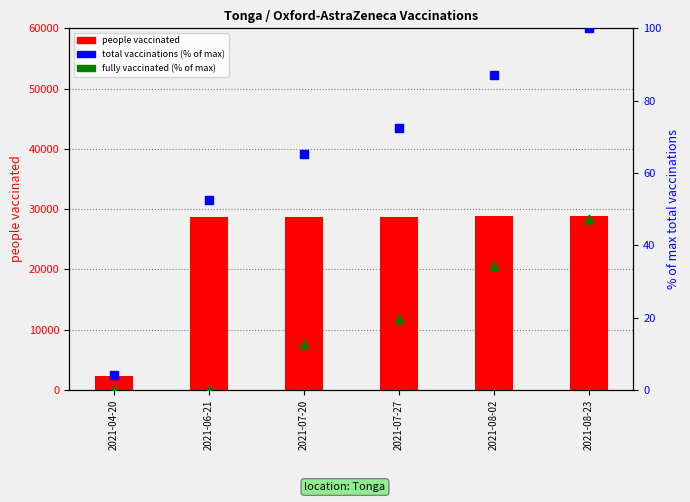

What are all the series names shown in the legend?

people vaccinated, total vaccinations (% of max), fully vaccinated (% of max)